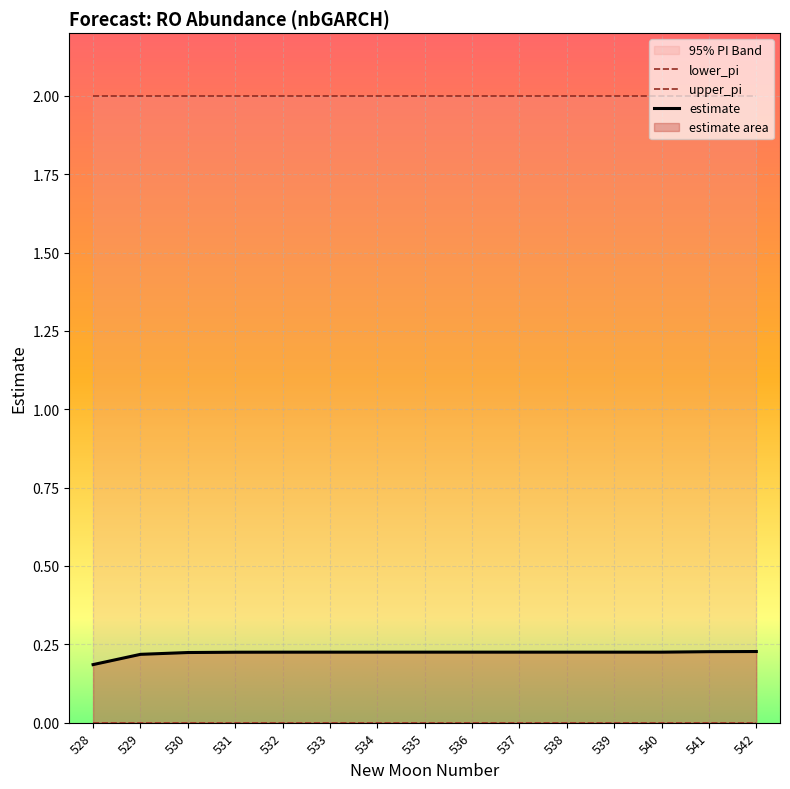

List the series in order of their peak value, lowest first.

lower_pi, estimate, upper_pi